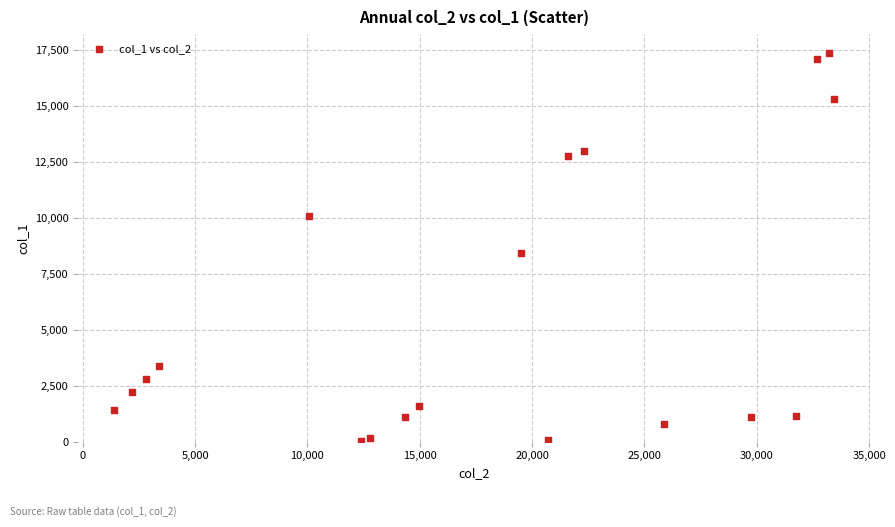

What Y value in the scatter plot is closest to 8670?

8433